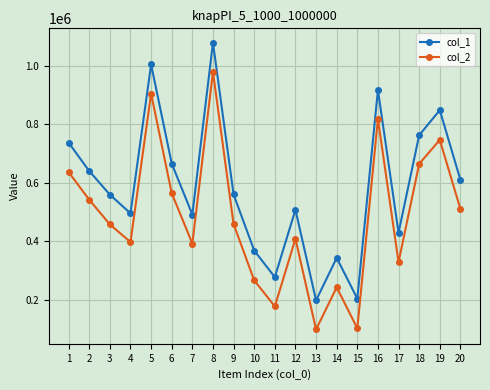

How many lines are shown in the chart?

2